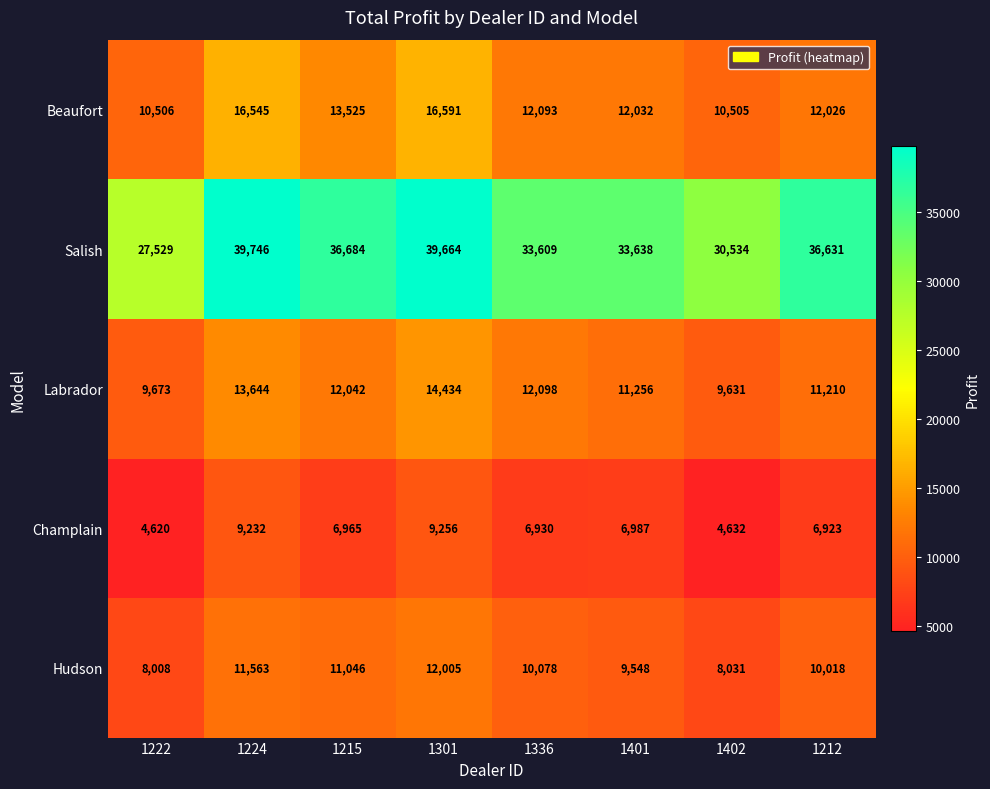

Which series changed the most between 1222 and 1215?

Salish